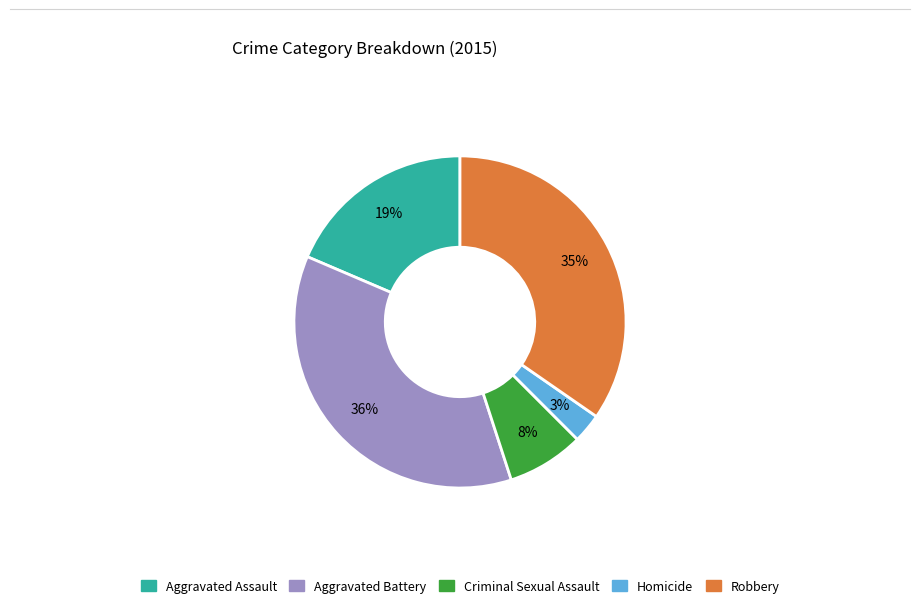

Which slice is the smallest?

Homicide